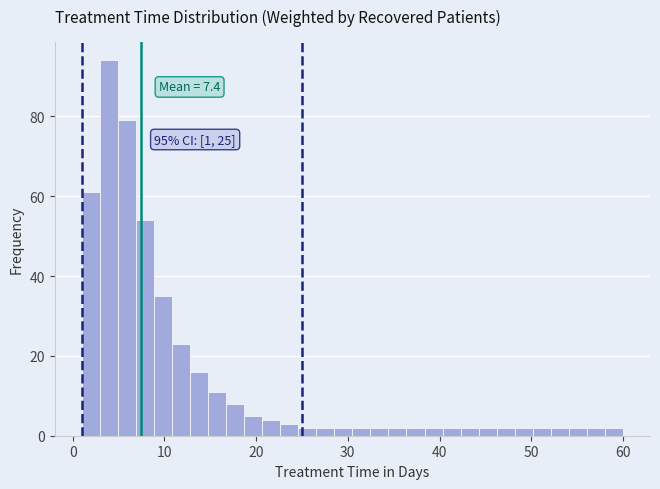

Read against the x-axis, roughly where is the centre of the tallest bar?

4